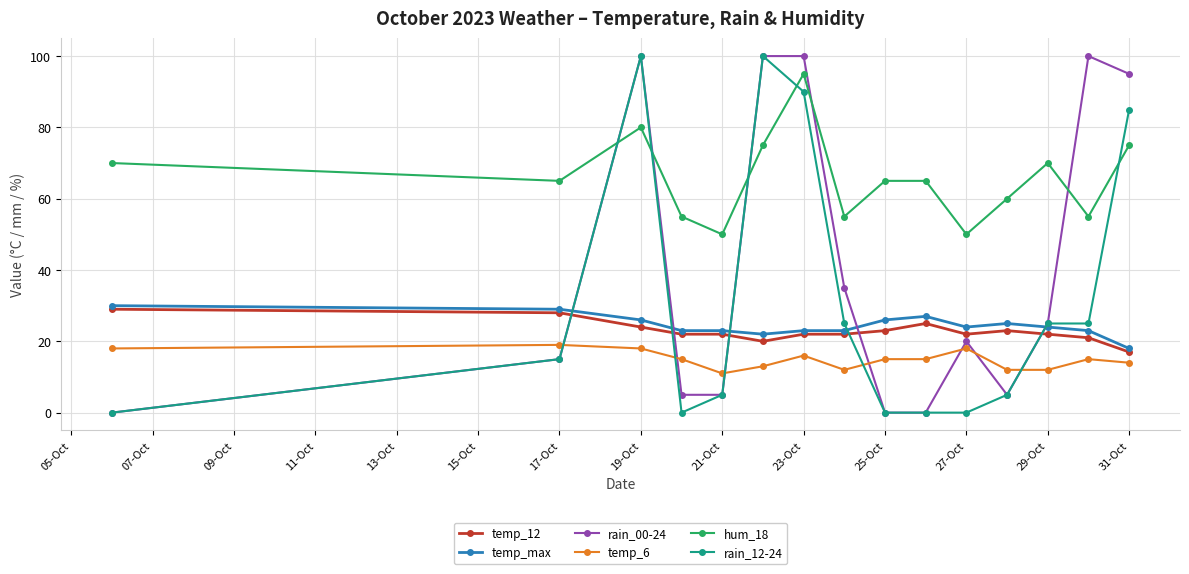

True or false: hum_18 and temp_6 intersect in this chart.

False